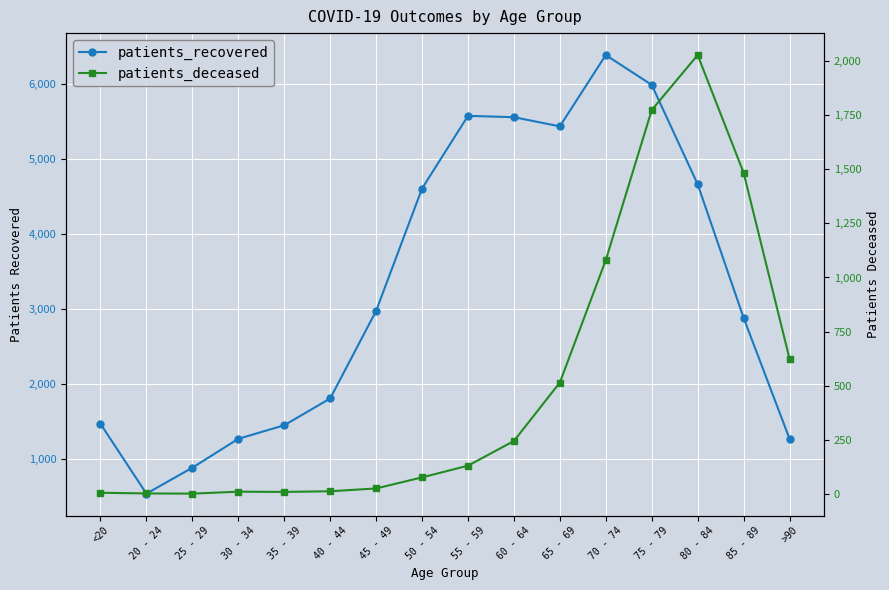

At which category is the sum across all series the highest?

75 - 79